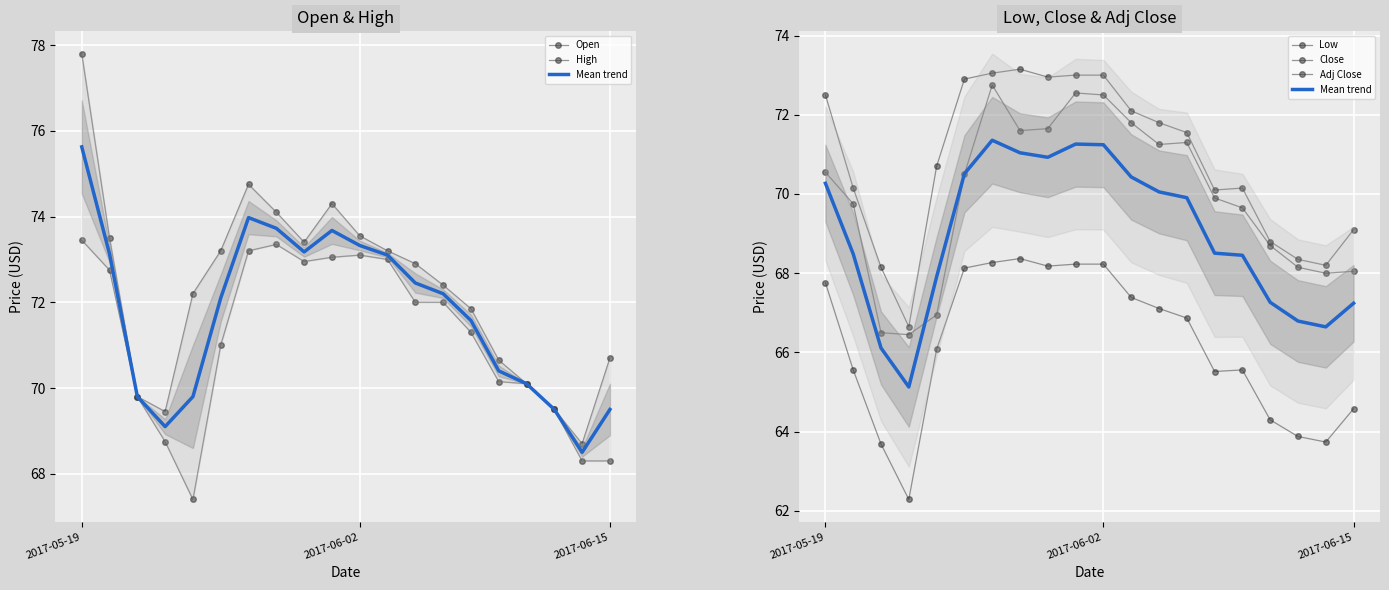

Which series has the largest total across all categories?

High